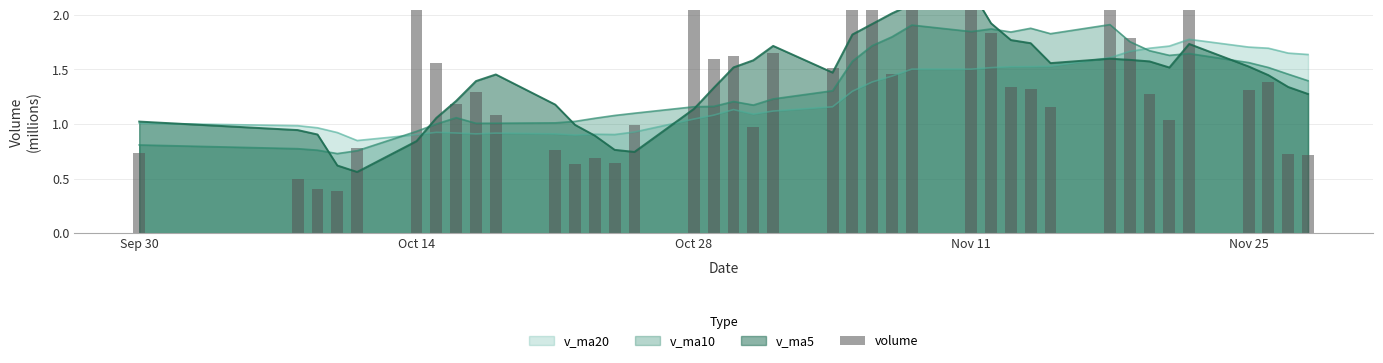

What is the smallest value displayed?

0.4